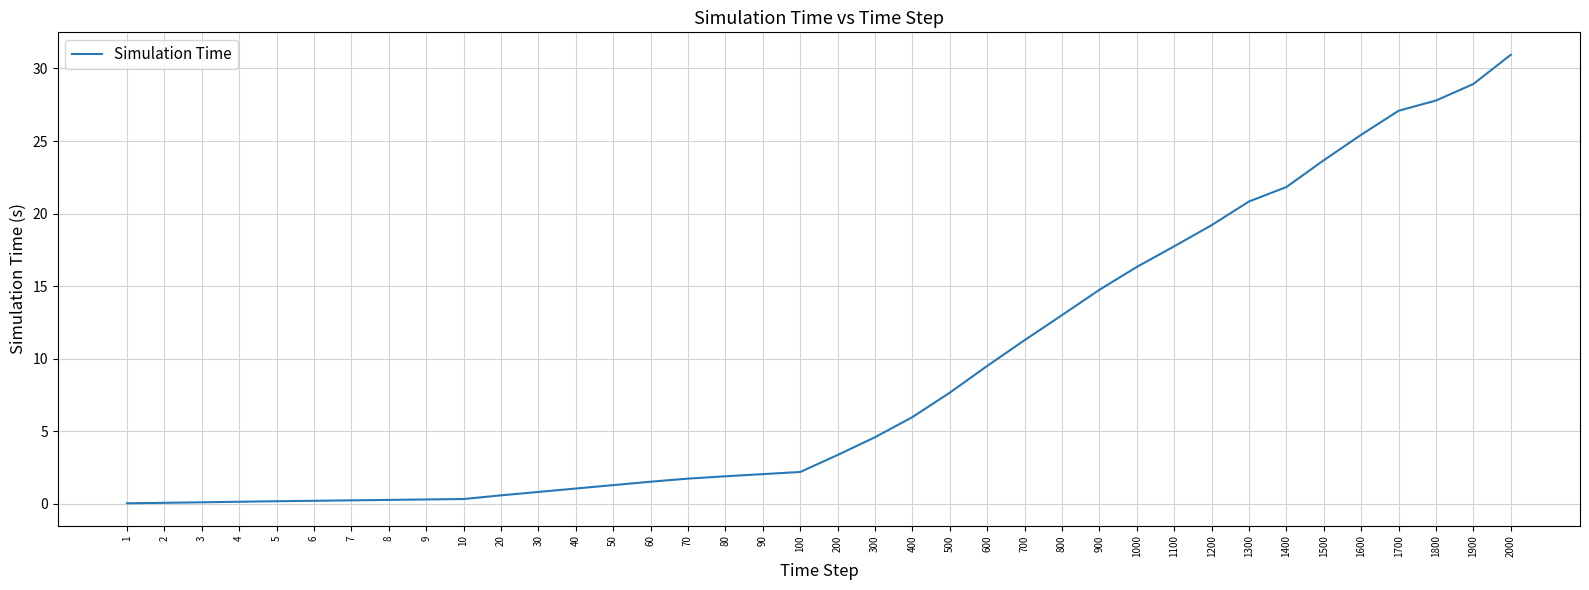

Is it true that the value at 1300 is 20.8?

True